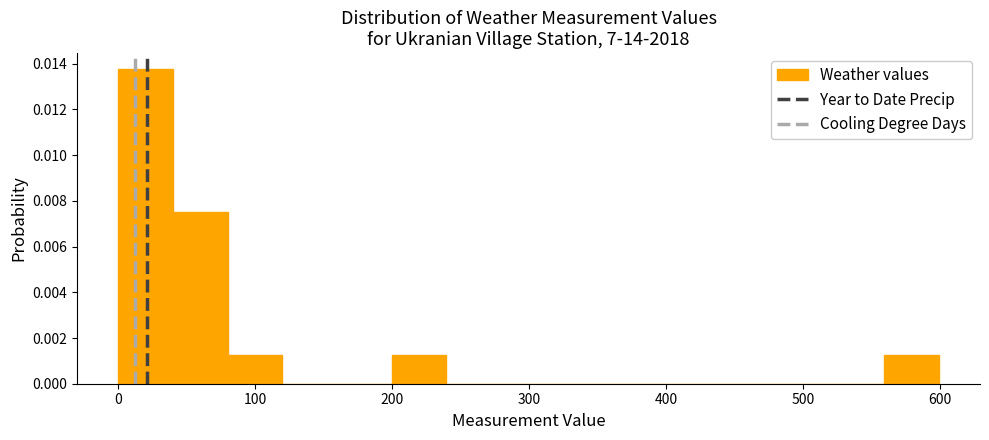

Around what value on the x-axis is the tallest bar? Give the approximate position of its centre, as read against the axis.

20